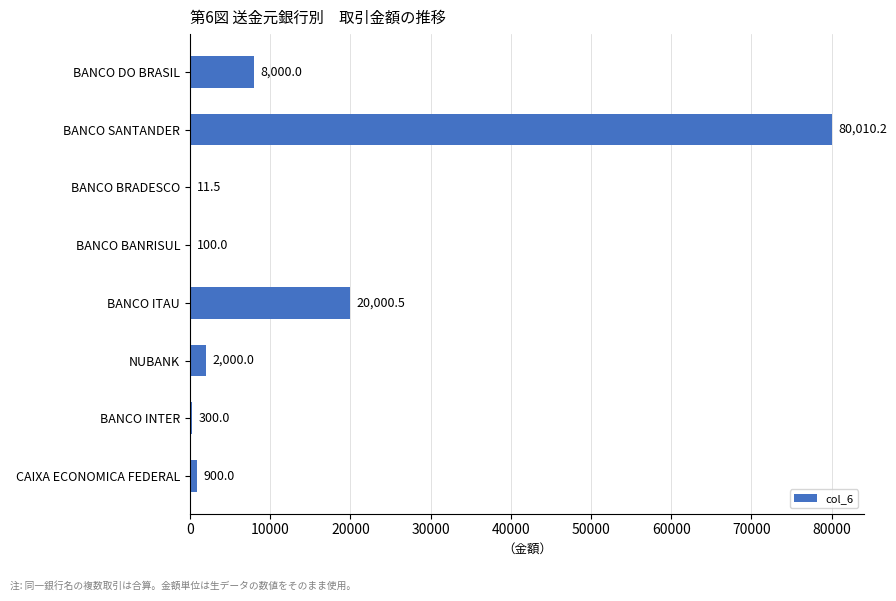

Are the bars horizontal?

Yes